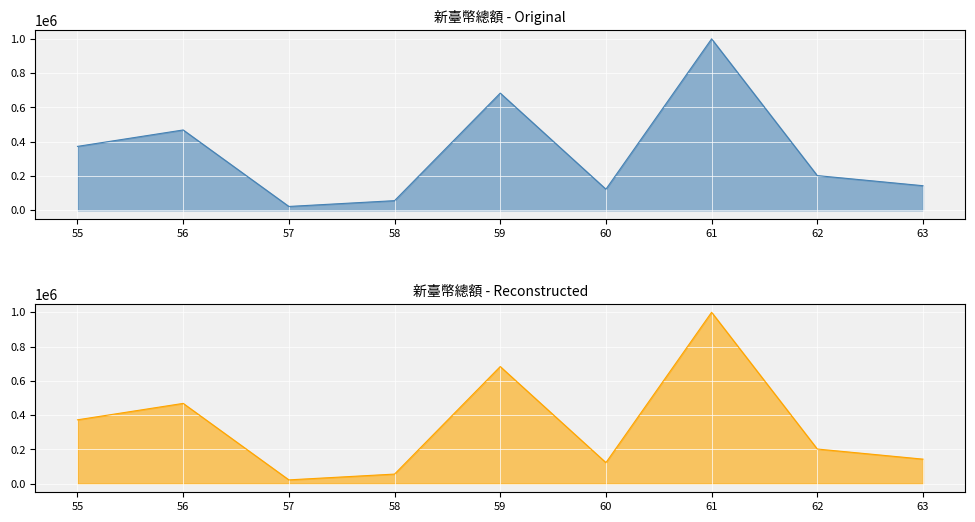

Read the 新臺幣總額或折合新臺幣總額 - Reconstructed value at 63, to the nearest 50.

143300